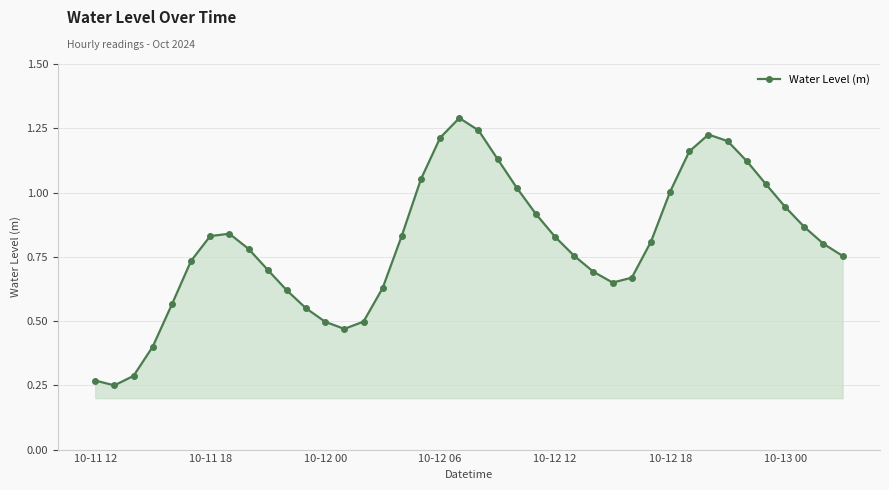

How many interior local valleys (lower than both neighbors) does the data have?

3